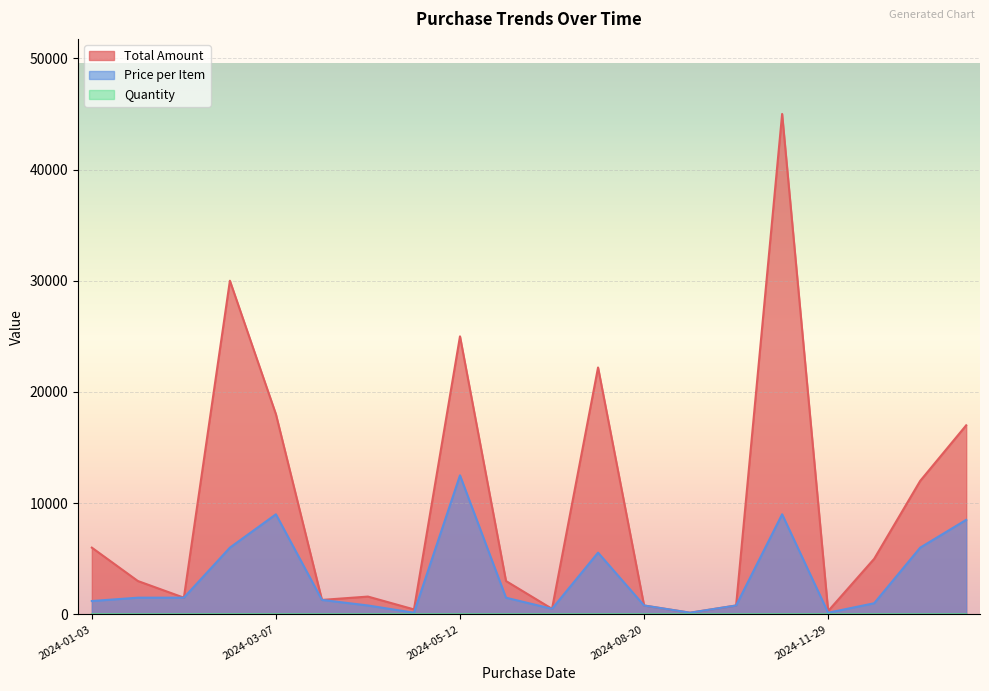

At how many categories does at least one series exceed 4534?

9